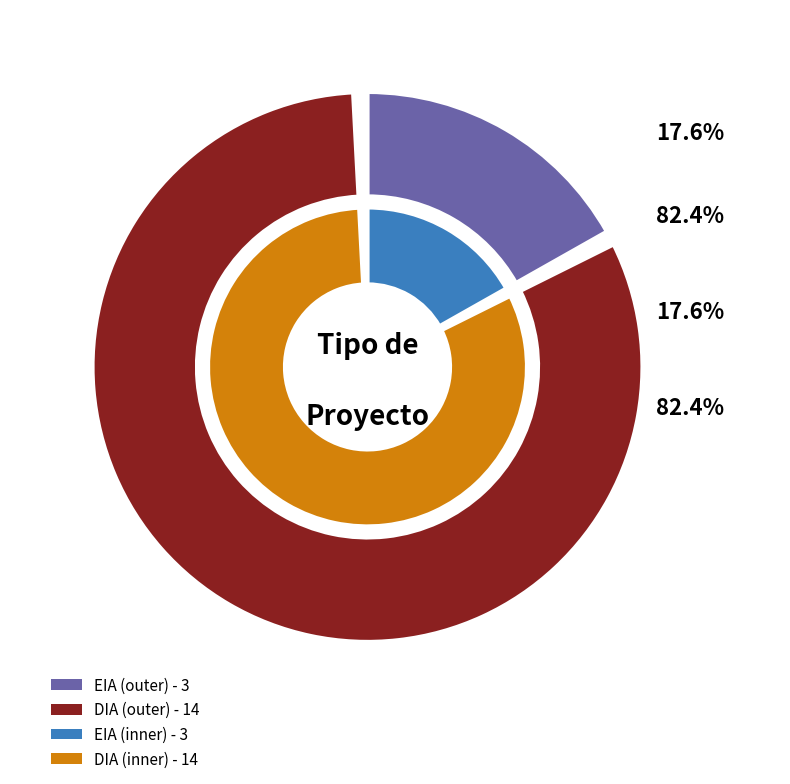

To the nearest percent, what percentage of the pie is DIA?

82%